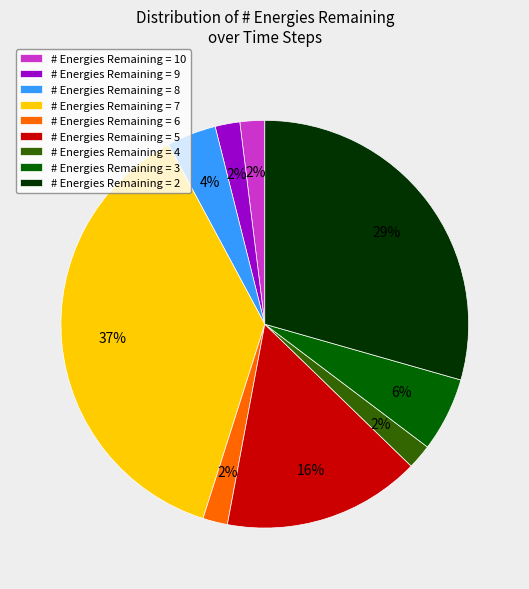

The # Energies Remaining = 5 slice represents 16% of the pie. True or false?

True